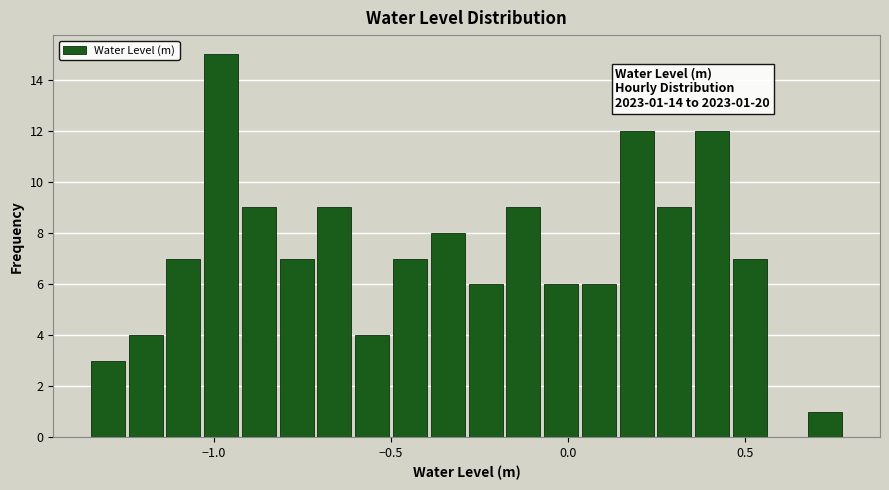

Around what value on the x-axis is the tallest bar? Give the approximate position of its centre, as read against the axis.

-1.00